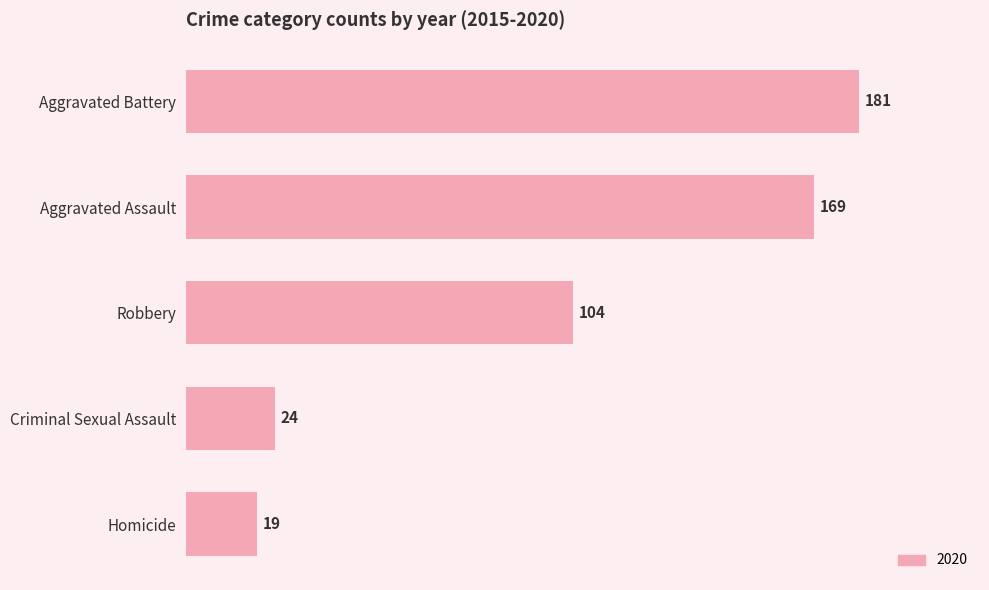

Approximately how many times larger is the value at Aggravated Battery compared to Robbery?

1.7